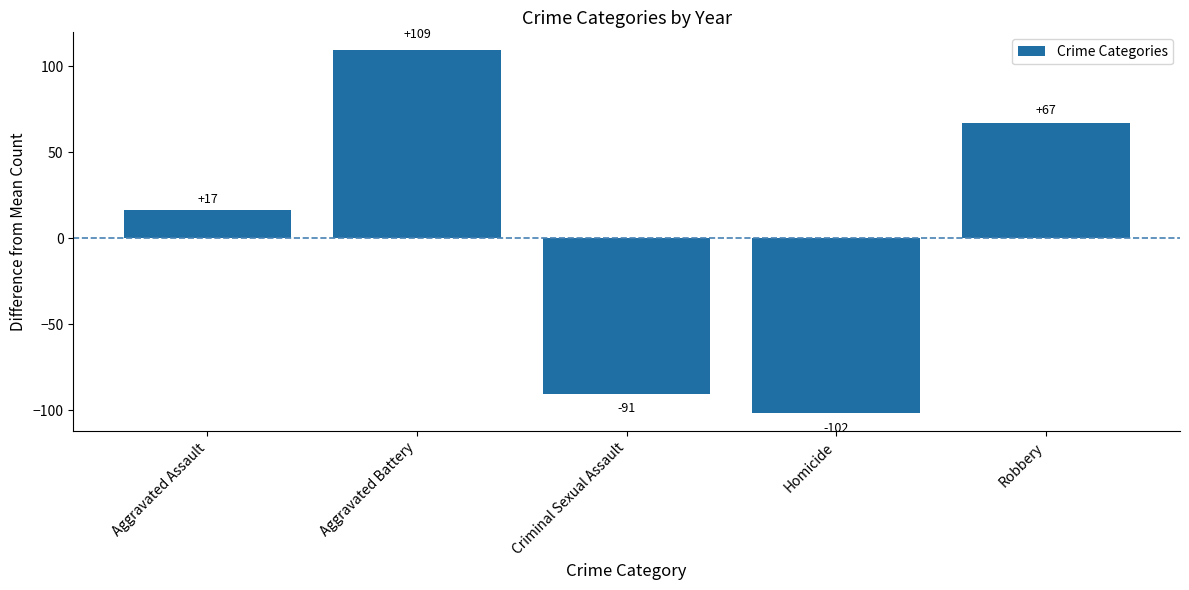

What is the smallest value displayed?

-101.7